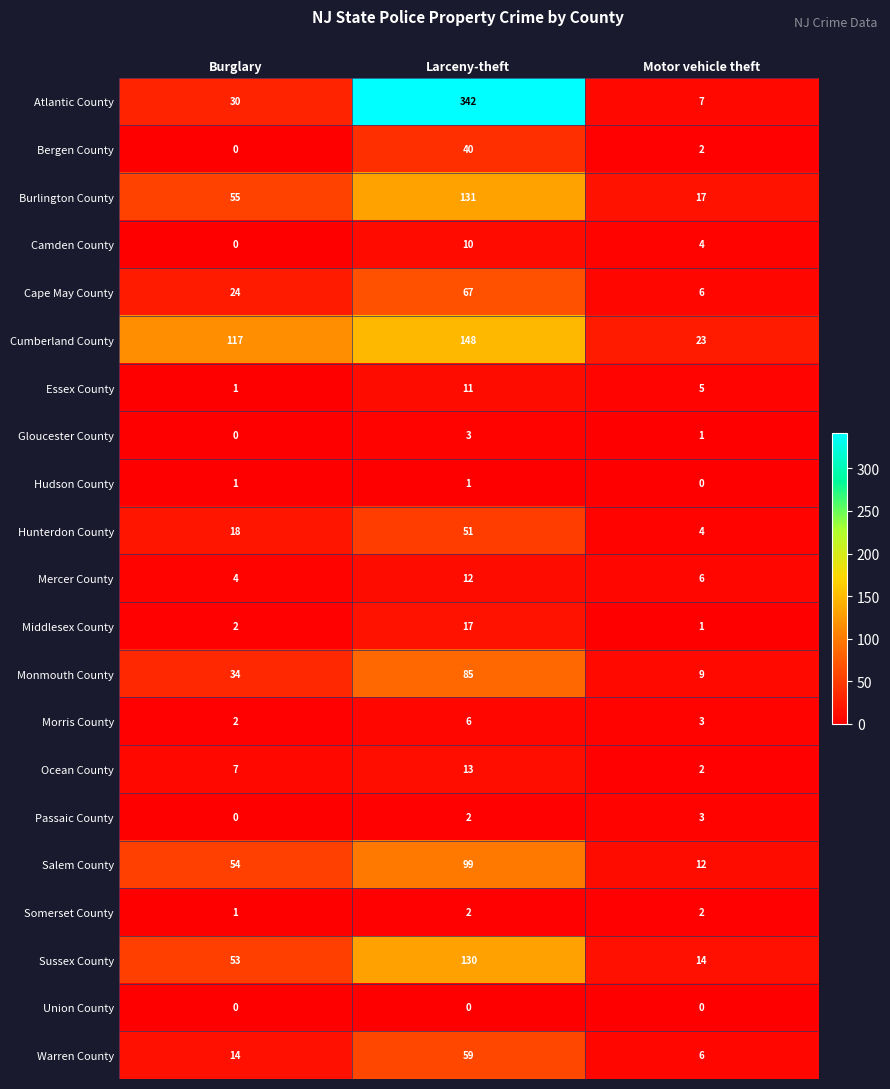

How many distinct data groups are displayed?

21